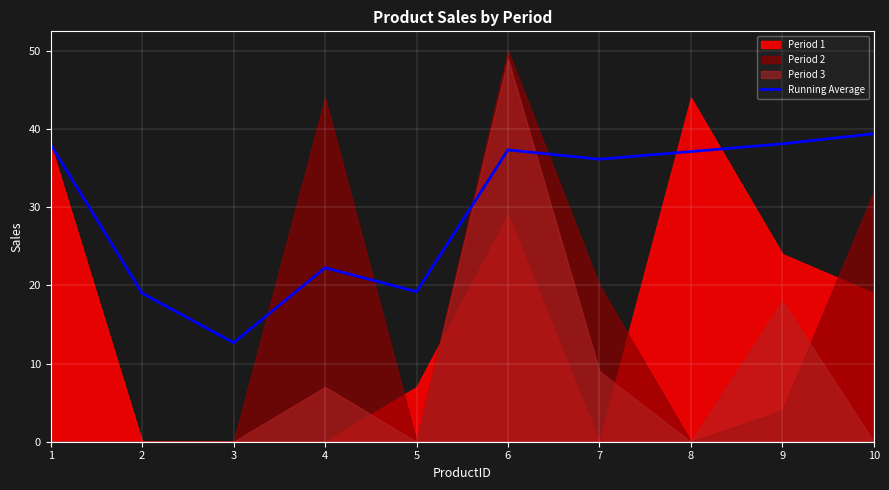

How many data points are less than 37?

5